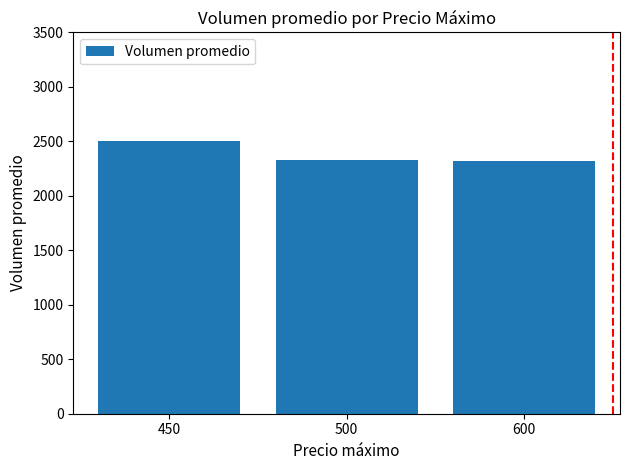

Reading left to right, transcribe all the data shown in this chart.

2500.0	2332.7	2317.5